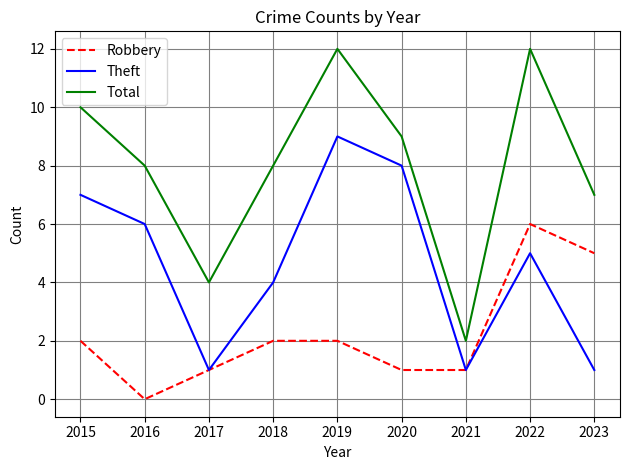

Which series has the widest spread of values?

Total